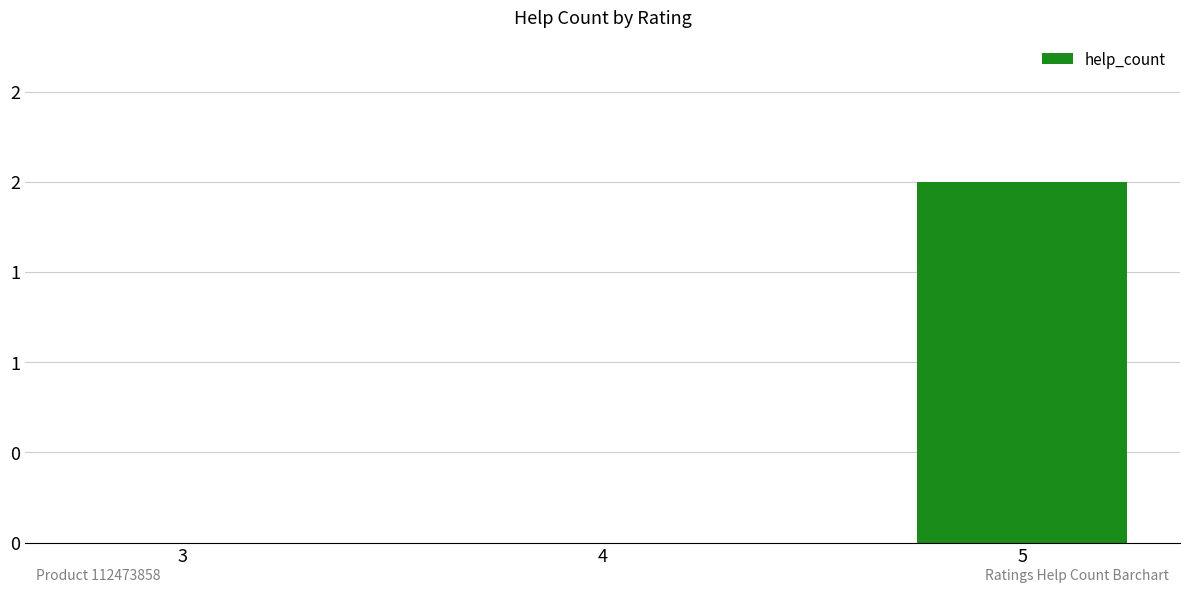

Reading right to left, transcribe all the data shown in this chart.

5=2	4=0	3=0